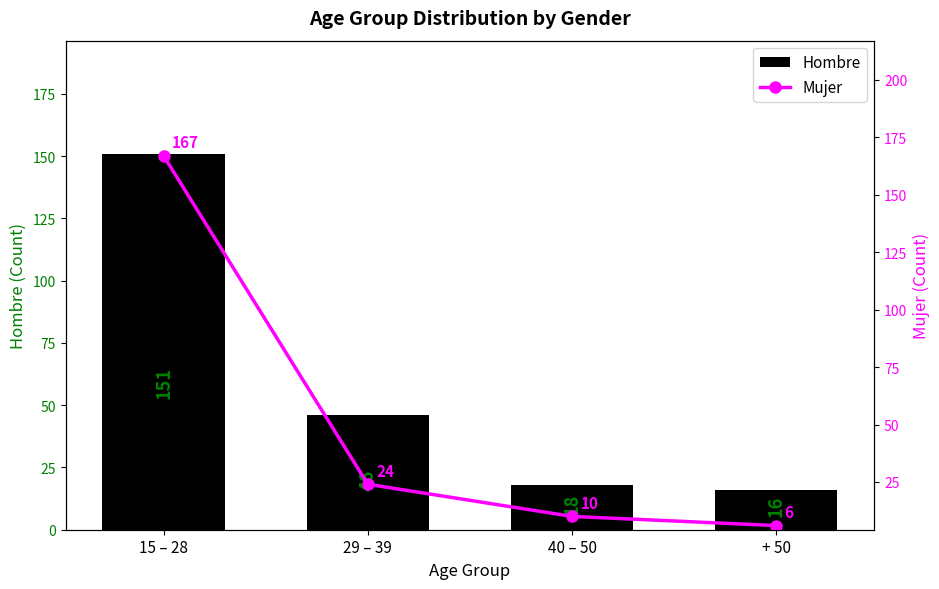

The value of Mujer at 29 – 39 is 7. True or false?

False